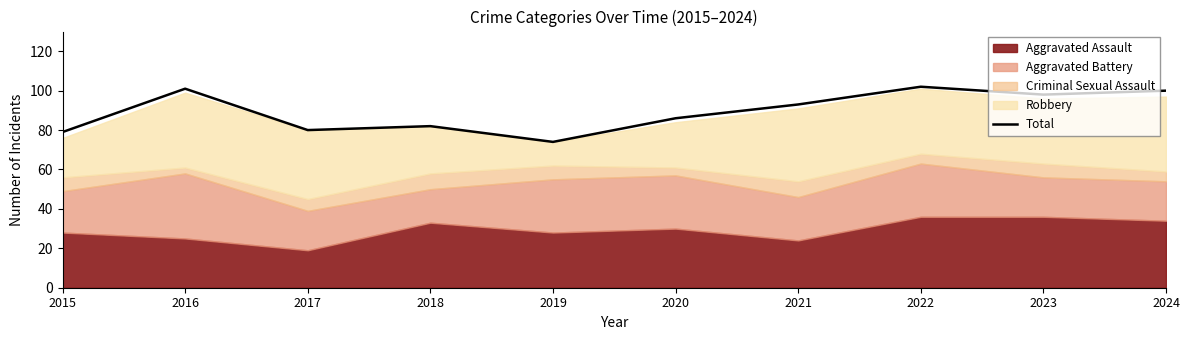

Reading left to right, extract all data points from this chart.

79	101	80	82	74	86	93	102	98	100